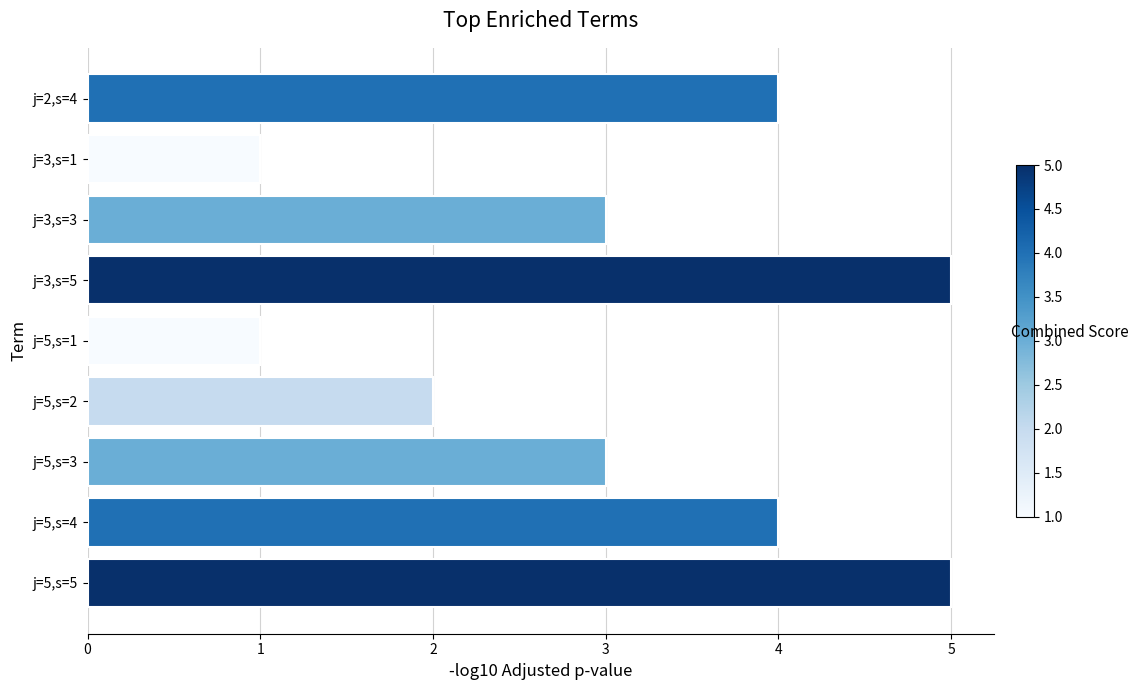

What is the ratio of the value at j=5,s=3 to the value at j=5,s=5?

0.6